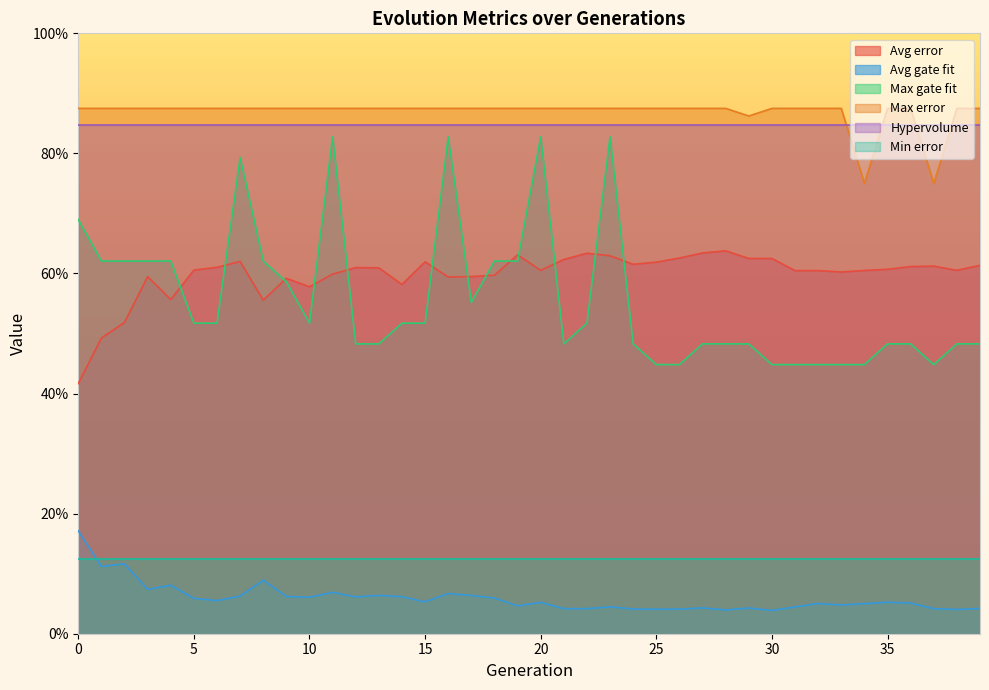

Which series has the largest total across all categories?

Max error